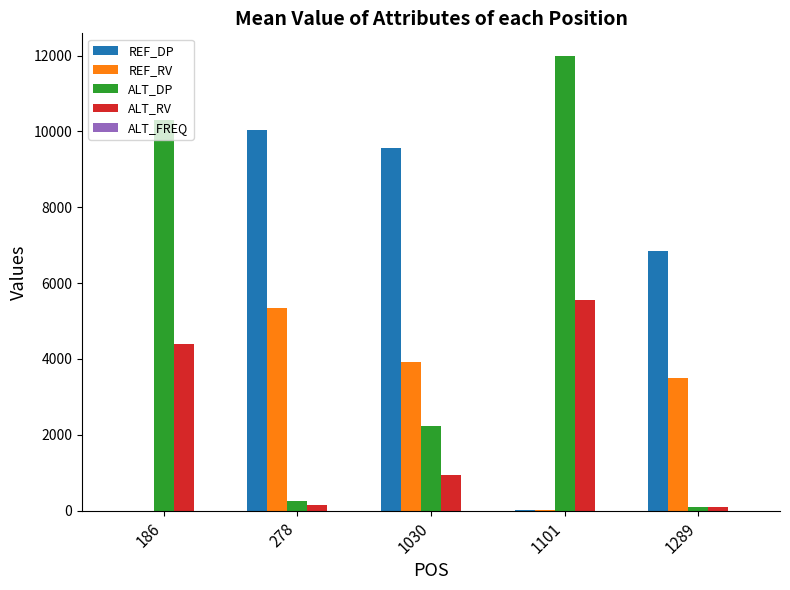

Where is REF_RV nearest to the value 2668?

1289